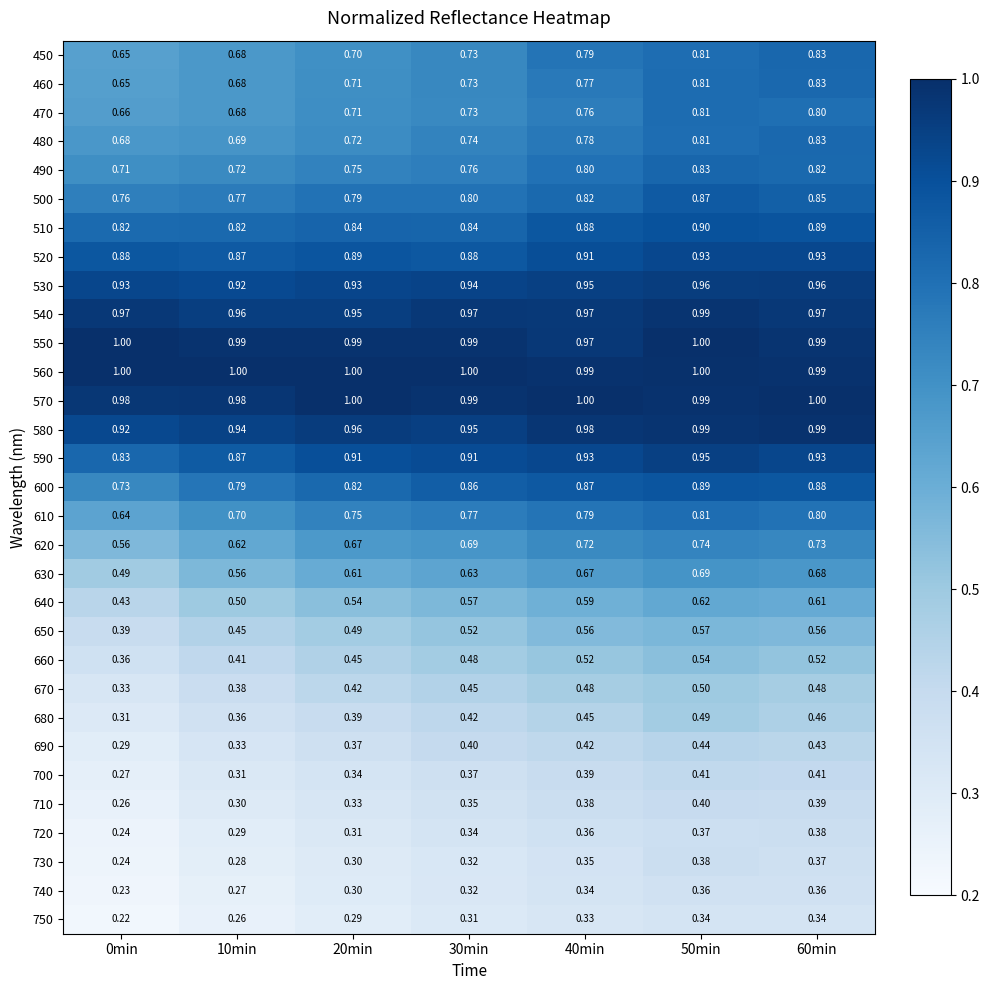

Which category has the lowest value across all series?

0min